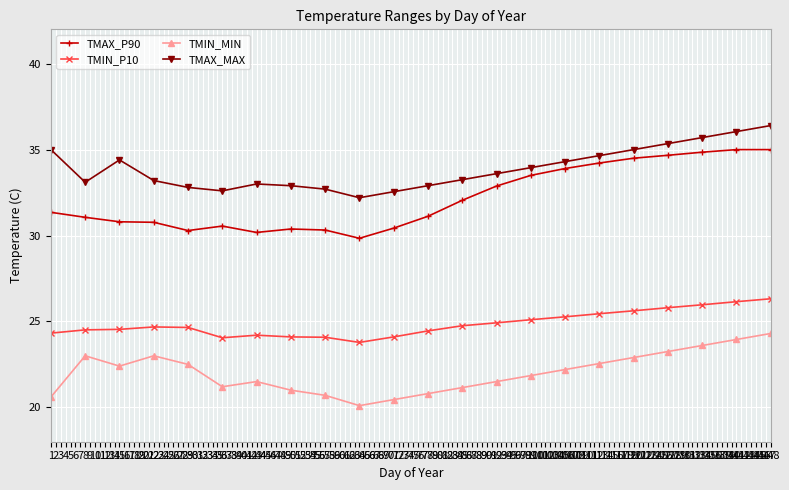

What are all the series names shown in the legend?

TMAX_P90, TMIN_P10, TMIN_MIN, TMAX_MAX